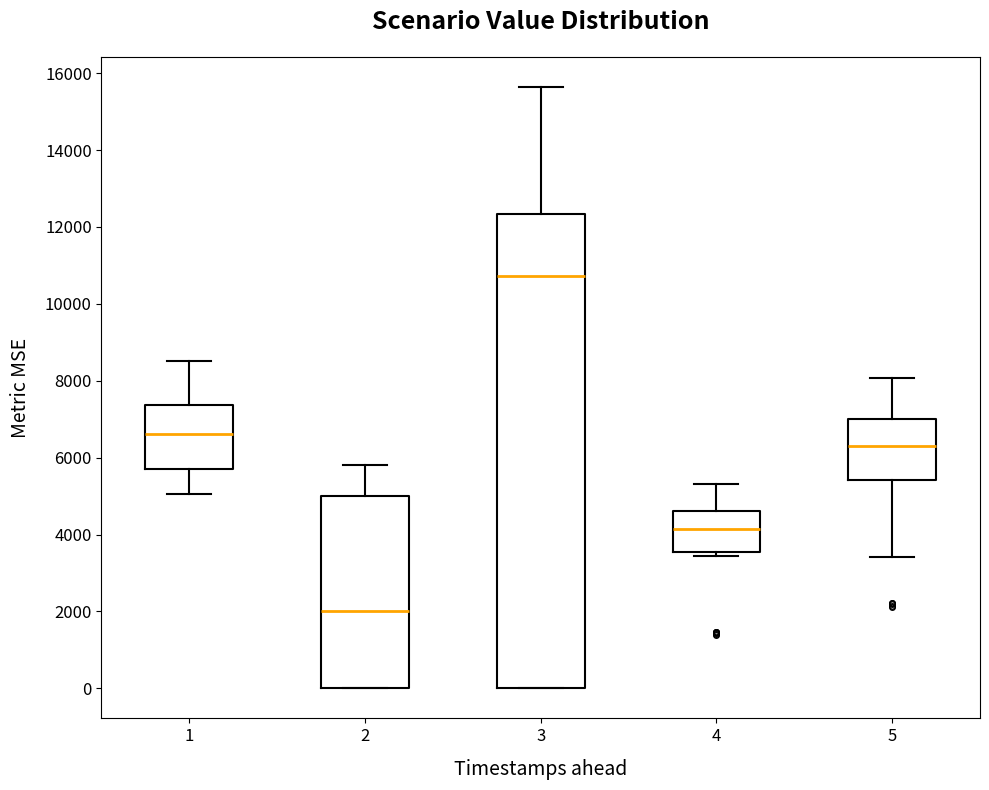

Comparing the boxes themselves (not the whiskers), which one is the tallest?

3